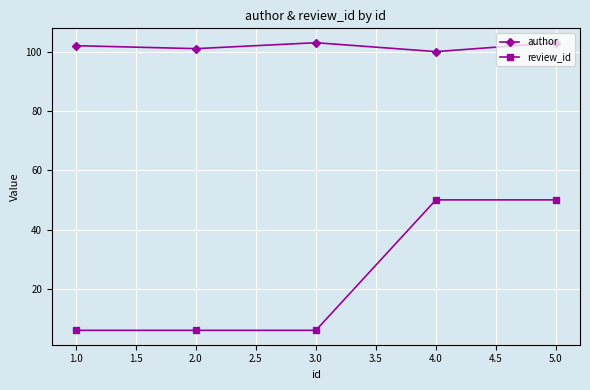

How many data points does each series have?

5